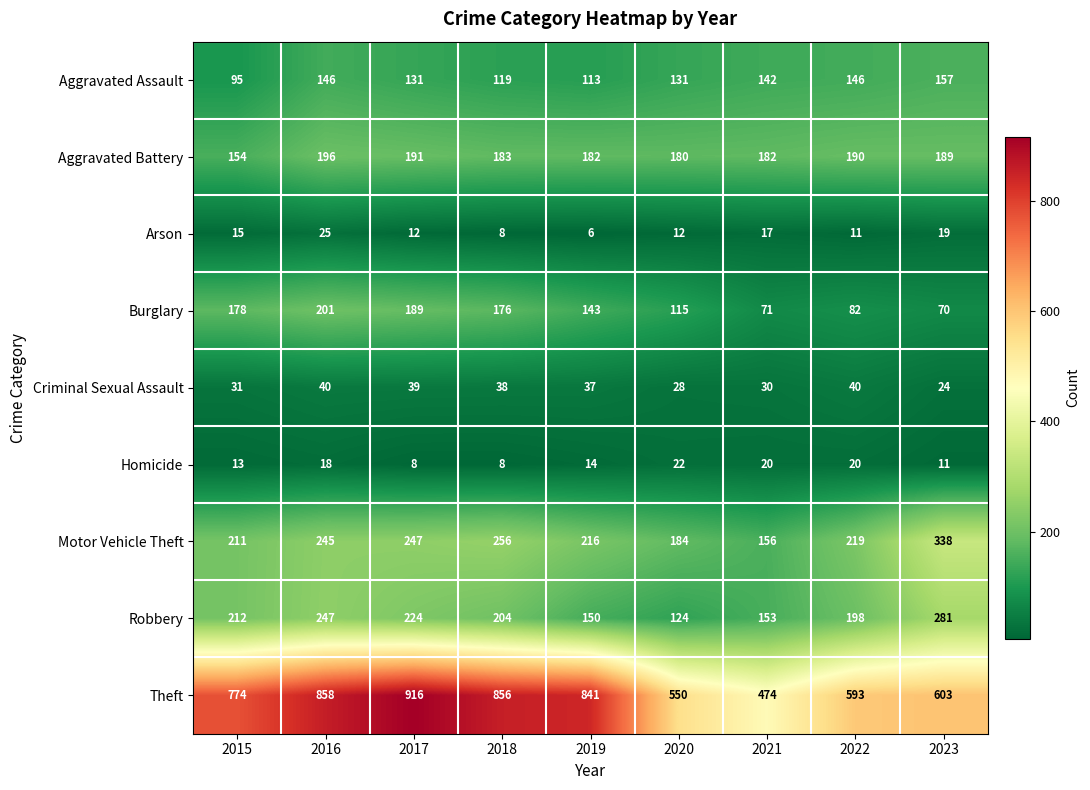

Where does the Criminal Sexual Assault series first go above 37?

2016